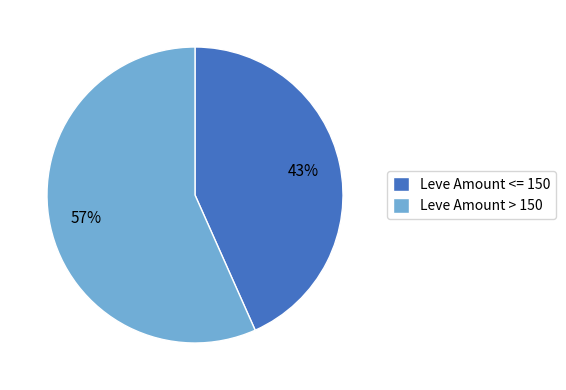

Which has a higher value, Leve Amount > 150 or Leve Amount <= 150?

Leve Amount > 150